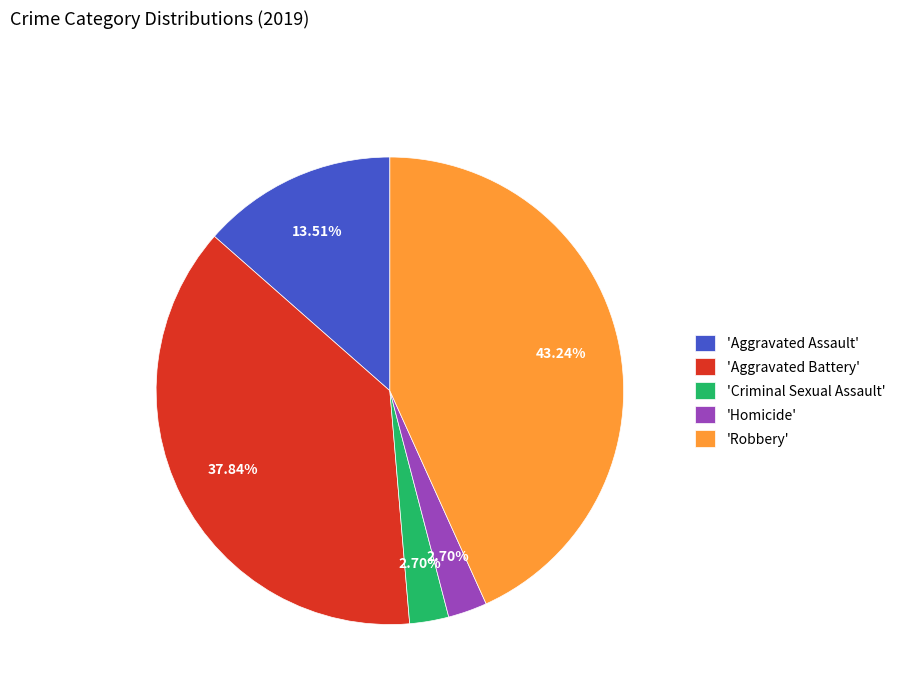

Which slice is the largest?

'Robbery'